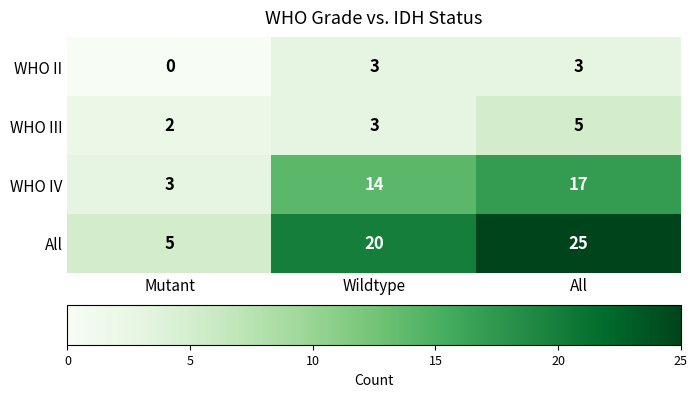

At which label is WHO IV closest to 10?

Wildtype